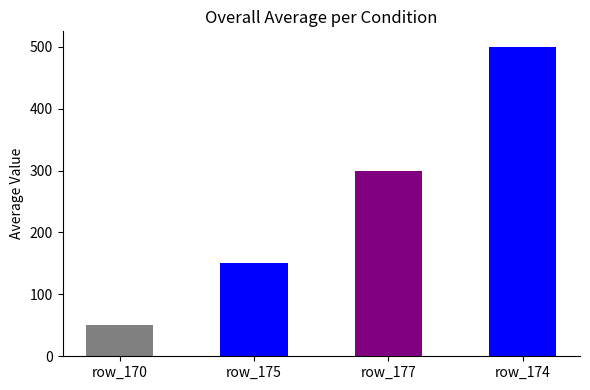

The value at 175 is 150. True or false?

True